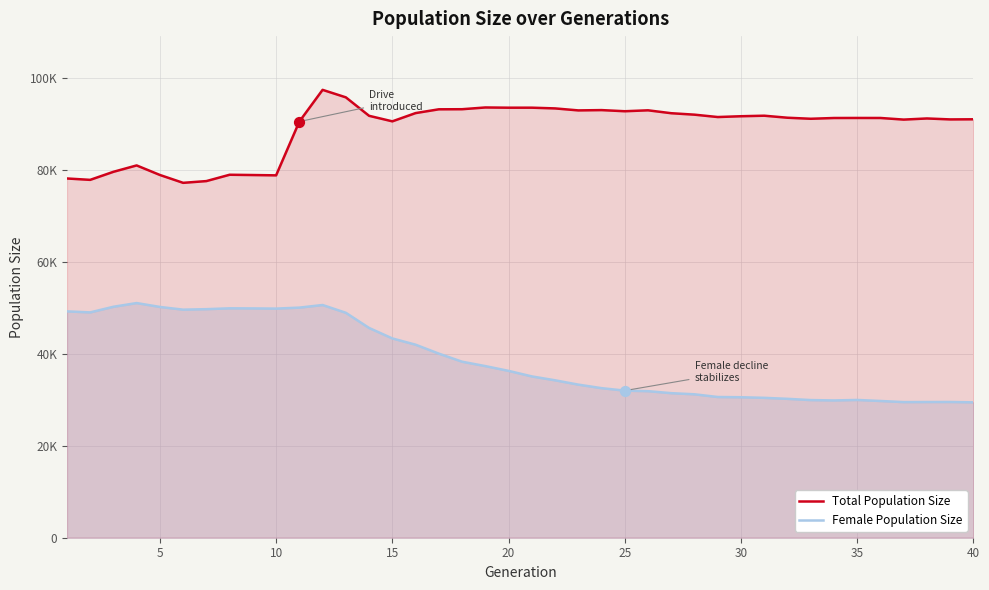

Which series has the largest Y range (max minus min)?

Female Population Size